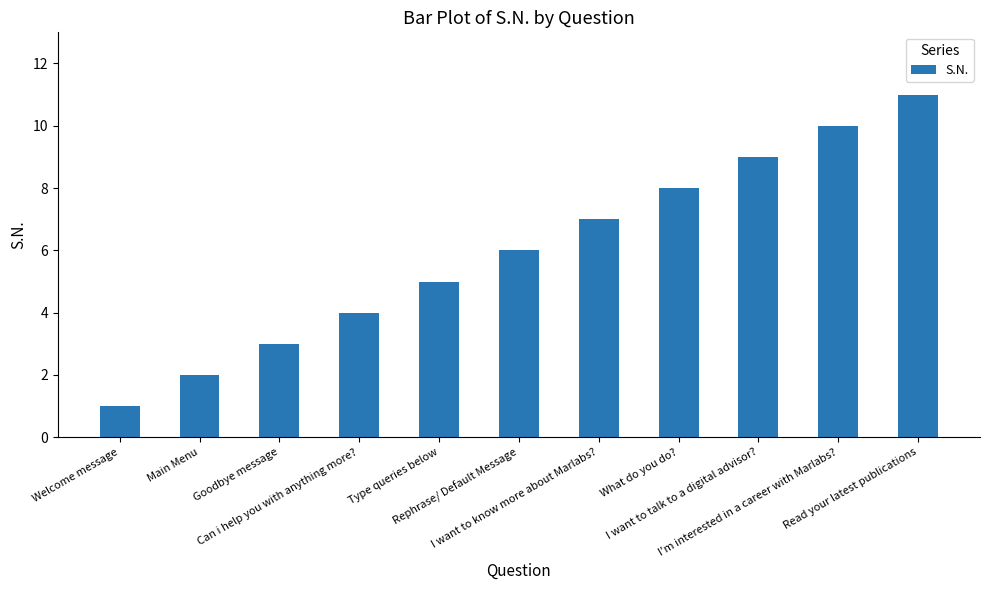

Does the chart contain any negative values?

No